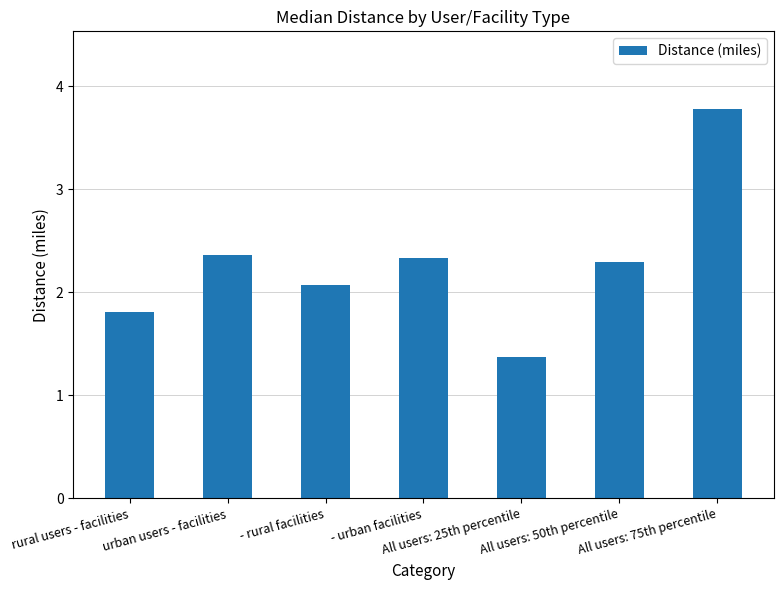

What is the label of the 4th bar from the right?

- urban facilities